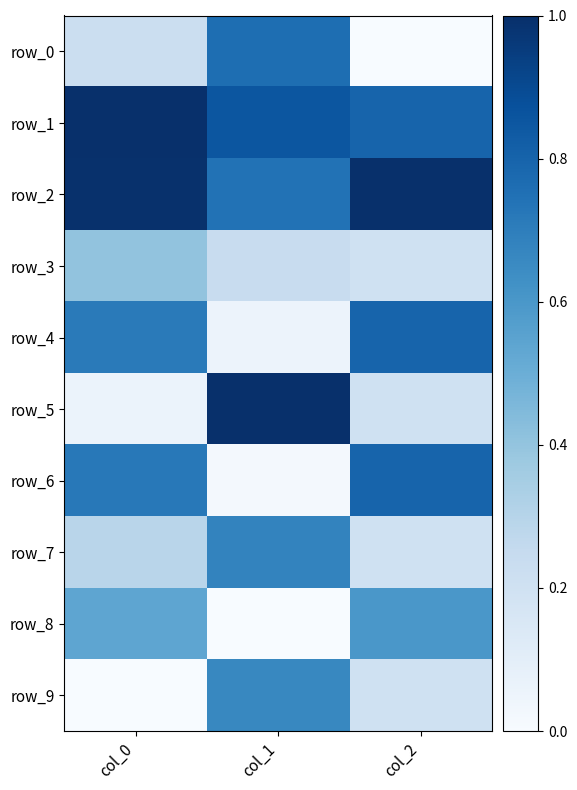

List the series in order of their peak value, highest first.

row_5, row_1, row_2, row_4, row_6, row_0, row_7, row_9, row_8, row_3